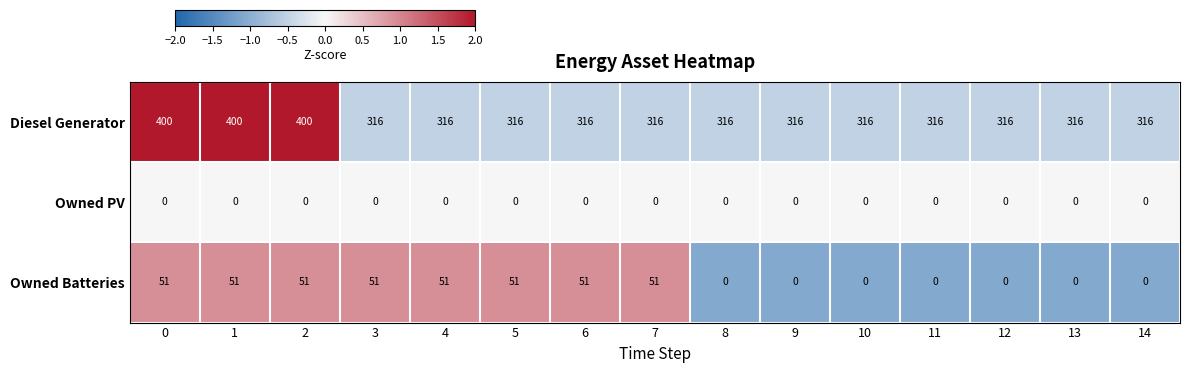

Is the value of Owned PV at 8 greater than the value of Owned Batteries at 4?

No